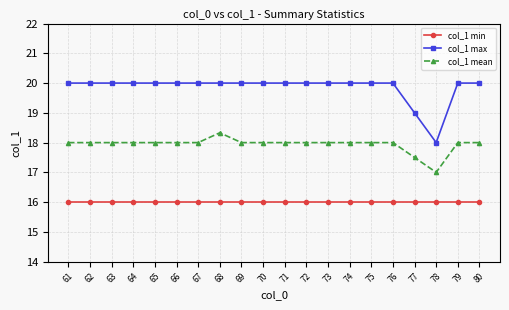

What is the smallest value displayed?

16.0